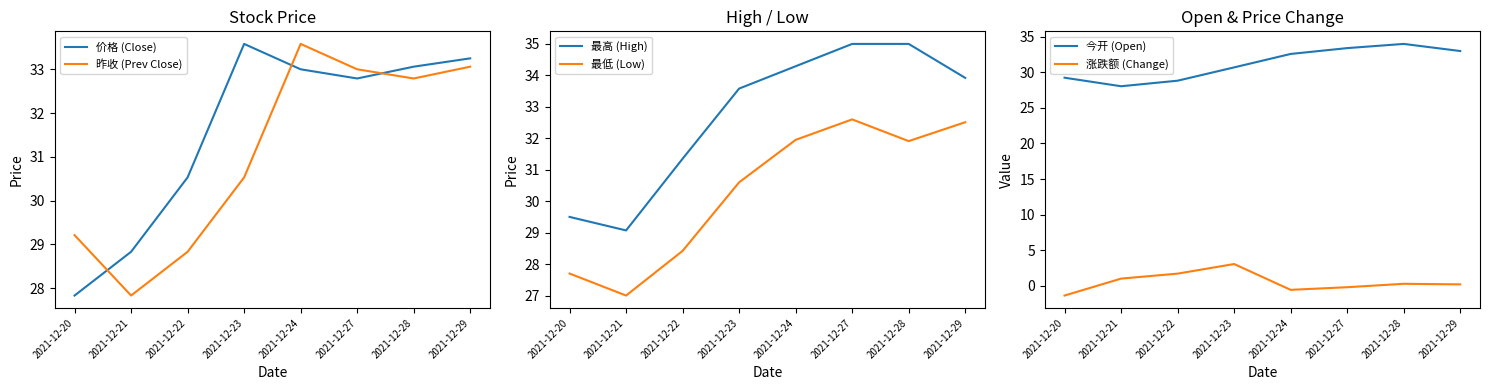

How many data points in 昨收 (Prev Close) are above 32?

4